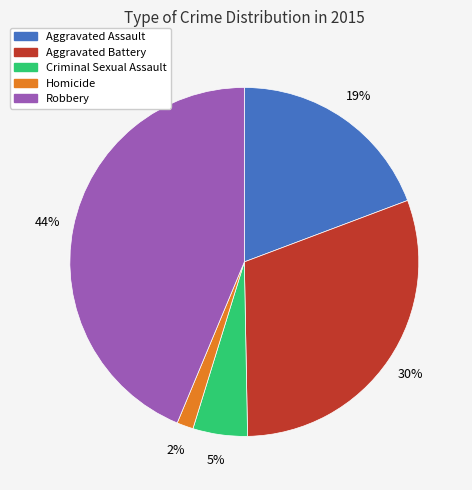

Does Aggravated Battery account for over 50% of the chart?

No